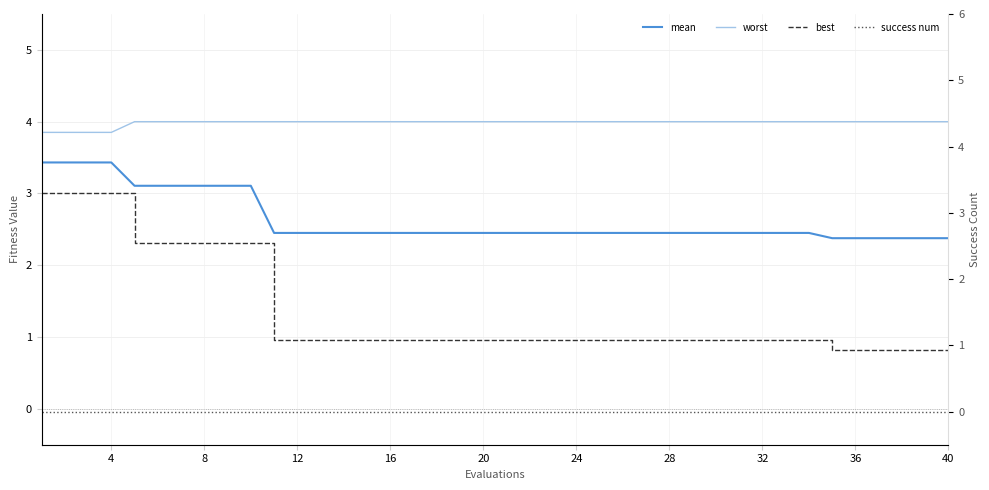

True or false: mean has a value of 0.8 at 24.

False